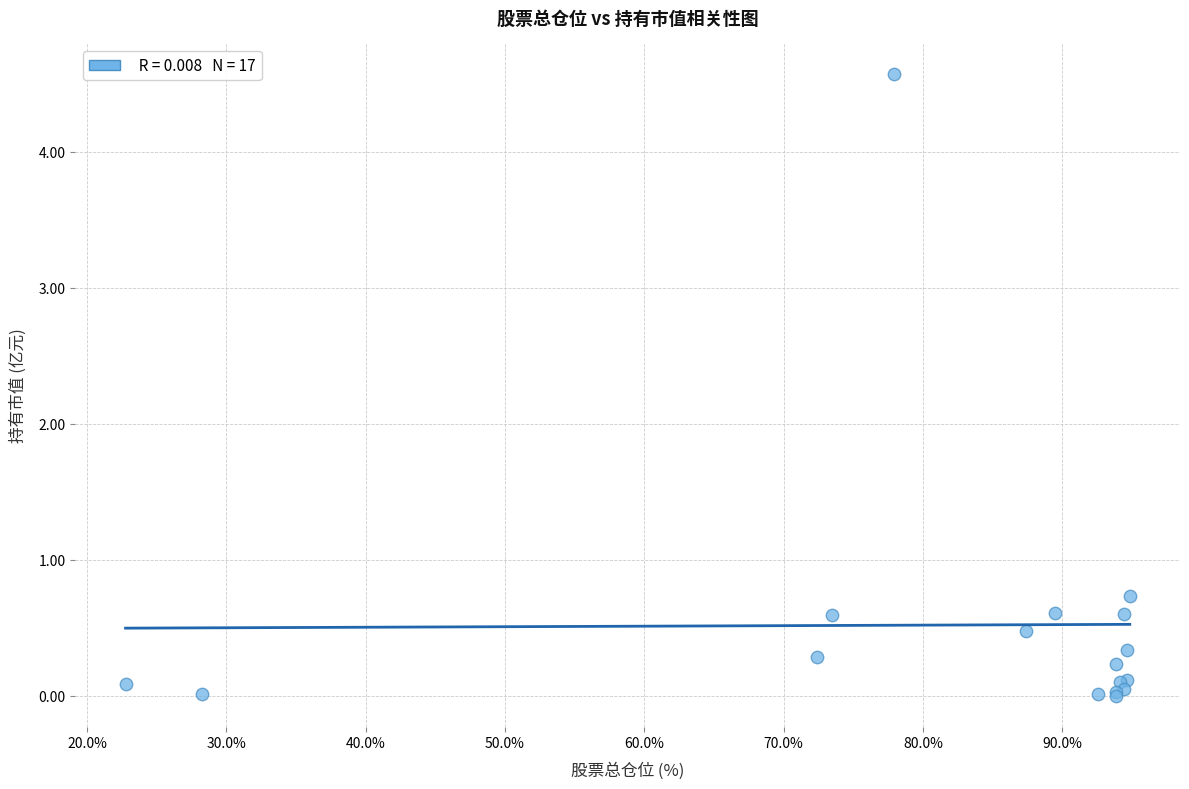

What Y value in the scatter plot is closest to 2?

0.7